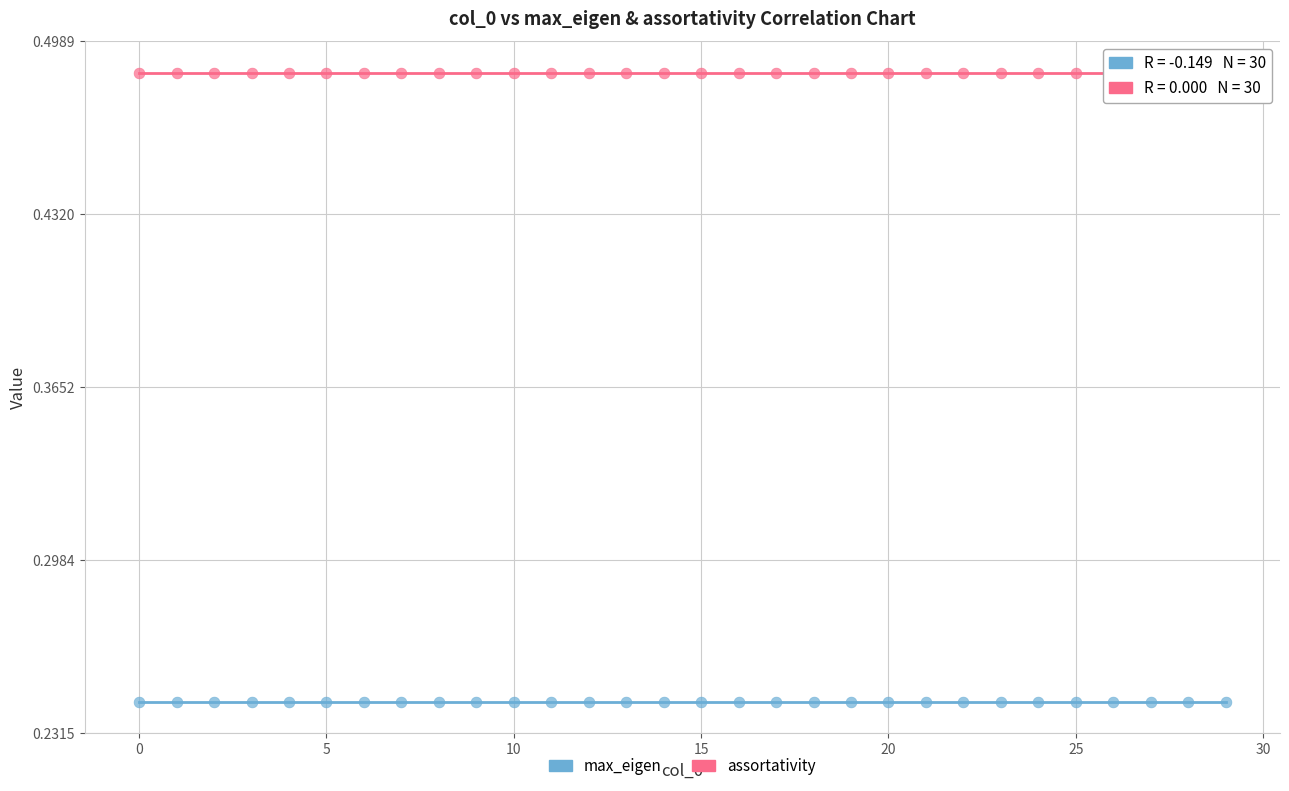

Which series reaches the maximum Y coordinate?

assortativity